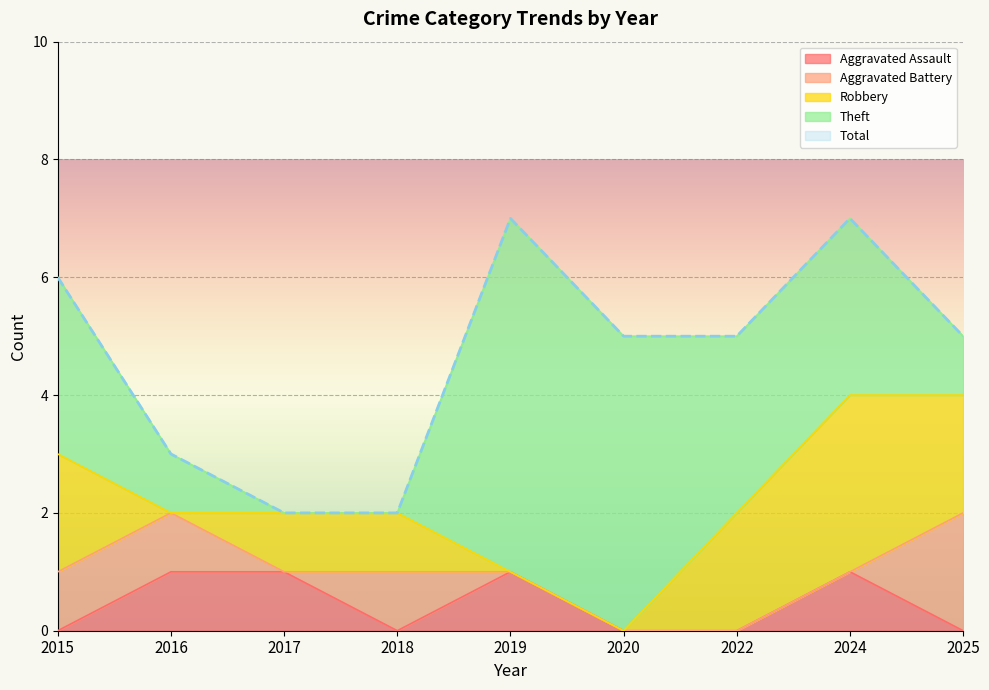

What is the difference between the highest and lowest values at 2024?

7